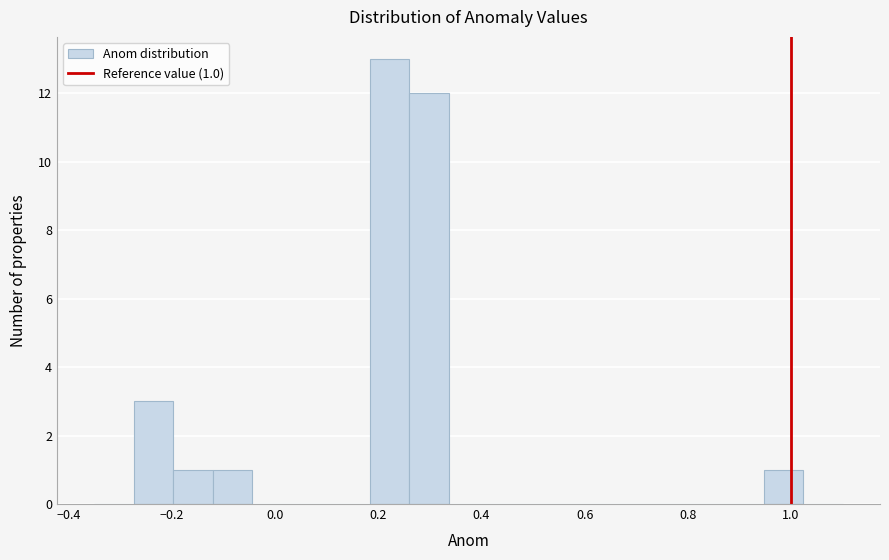

Around what value on the x-axis is the tallest bar? Give the approximate position of its centre, as read against the axis.

0.22